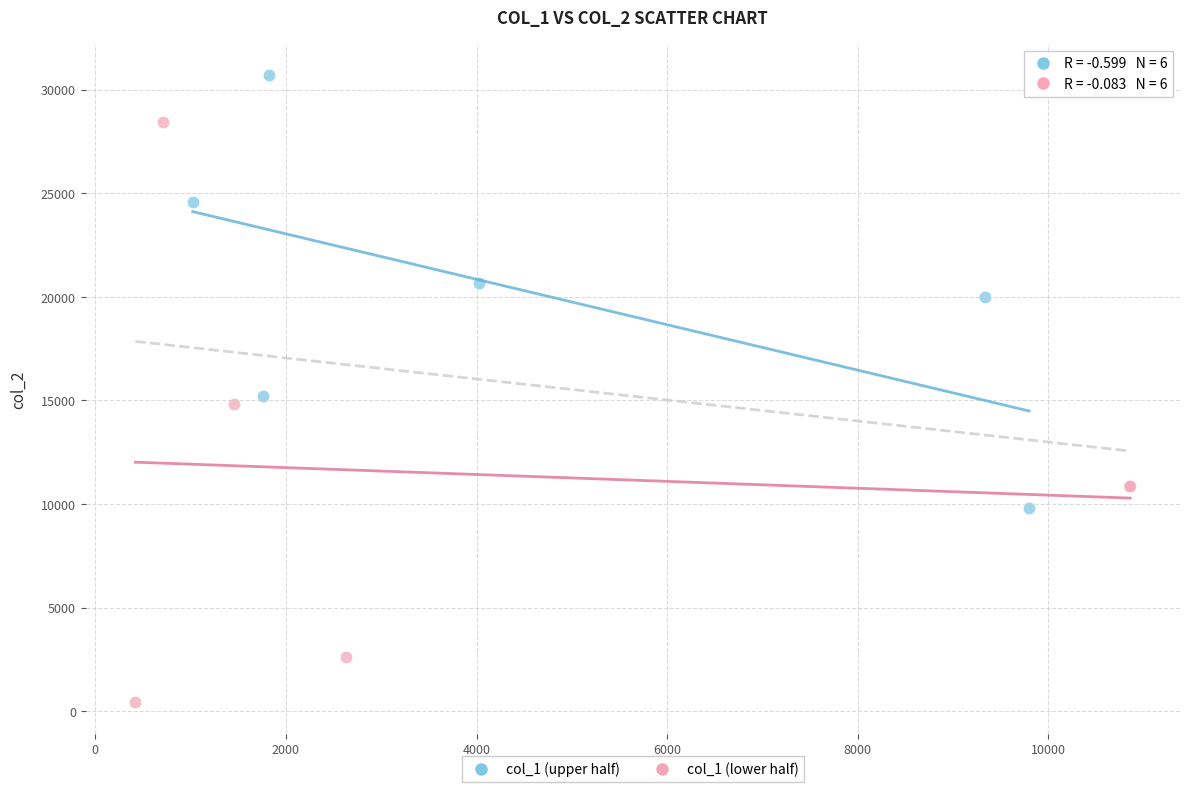

Which series contains the lowest Y value?

col_1 (lower half)